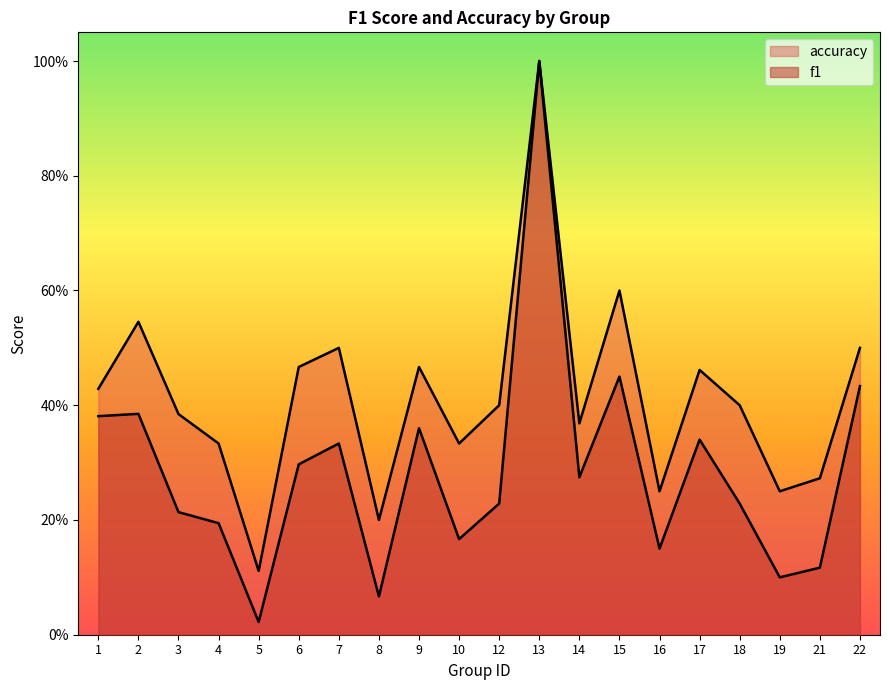

What is the sum of all f1 values?

5.7